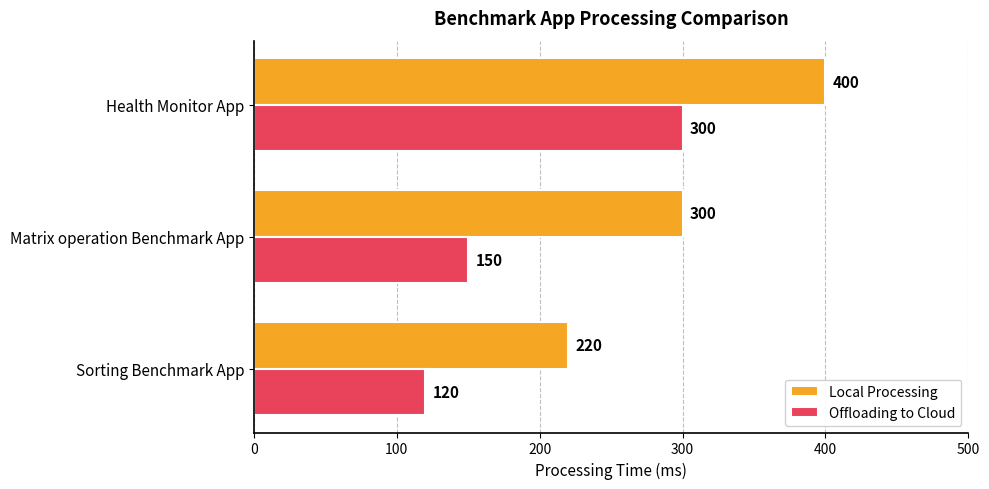

What value does the Local Processing series have at Matrix operation Benchmark App?

300